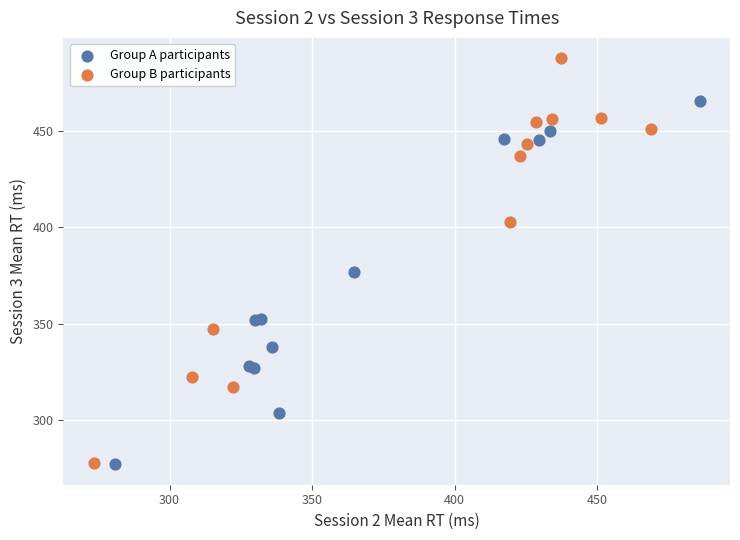

Which series has the widest spread of Y values?

Group B participants